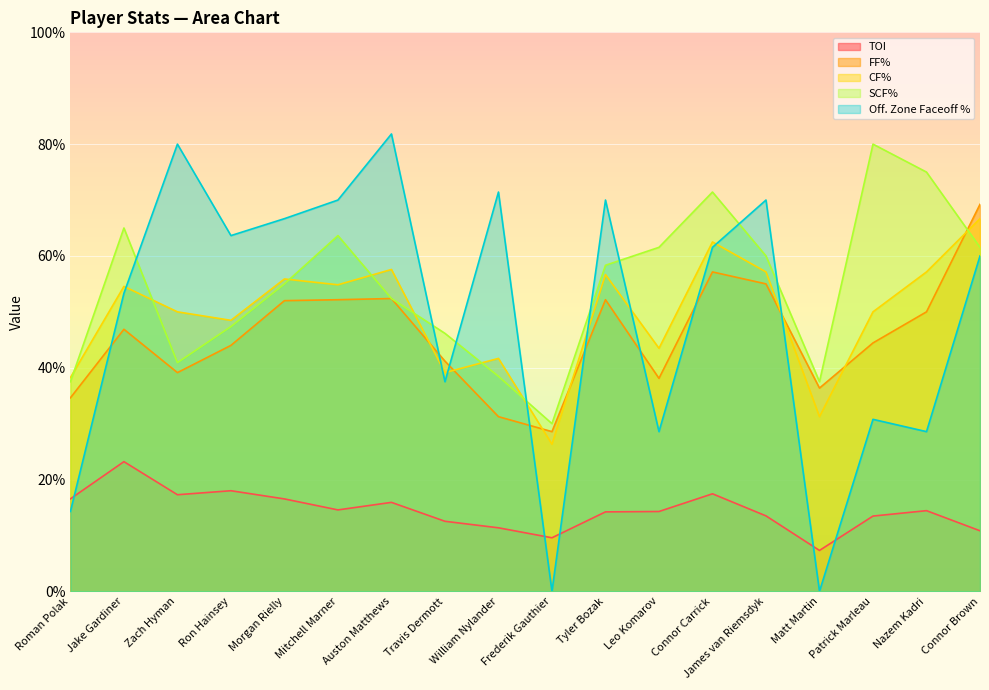

At which category does FF% reach its first local valley?

Zach Hyman